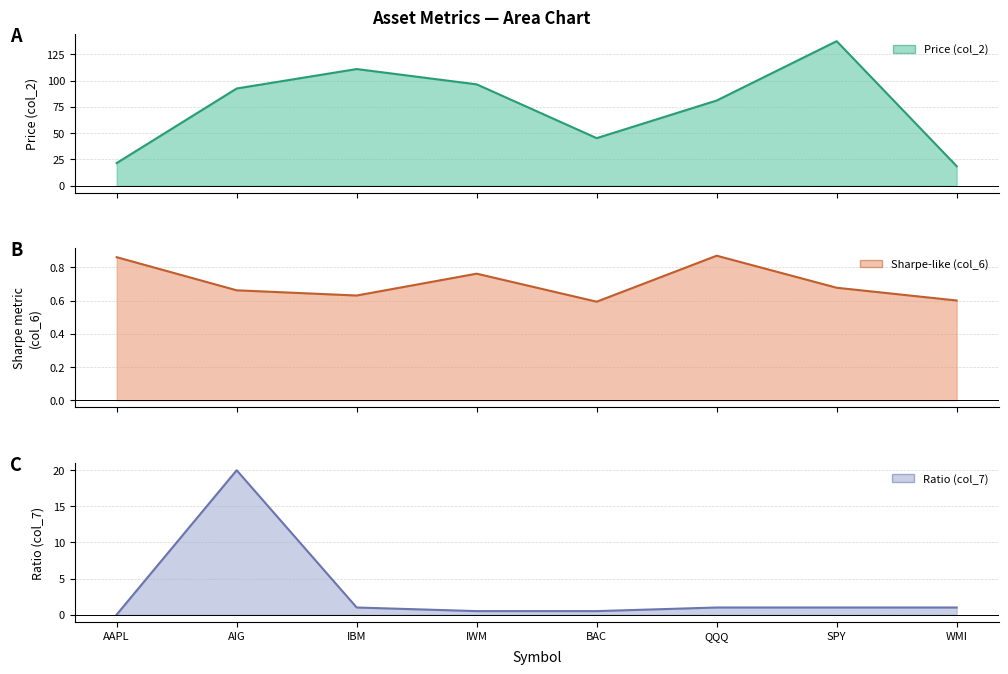

Is it true that Sharpe-like (col_6) (line) equals 0.8 at IWM?

True